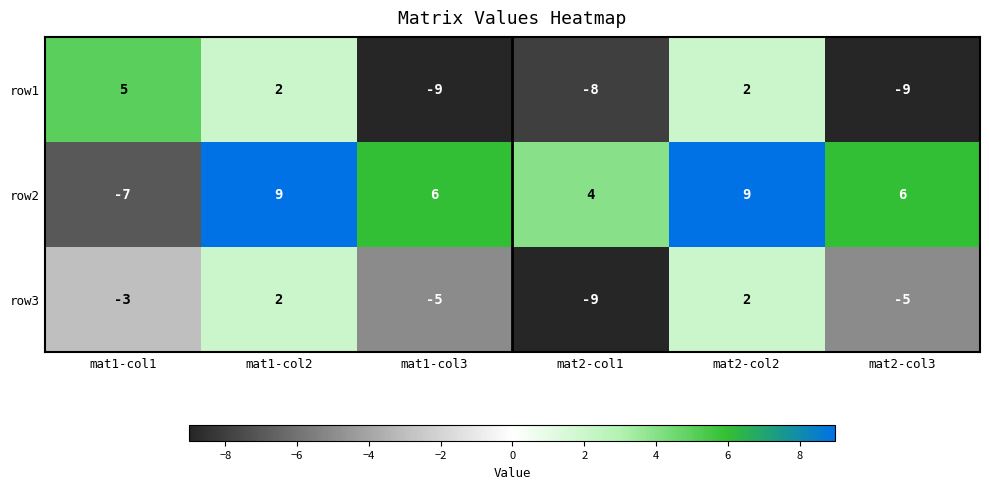

Between mat2-col1 and mat2-col3, which series saw the biggest shift?

row3